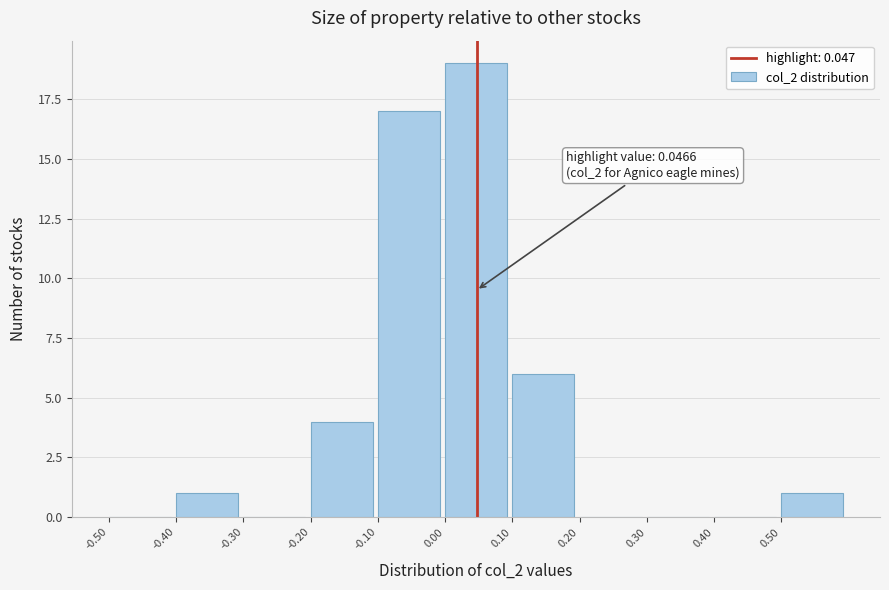

Which range on the x-axis has the tallest bar?

0.0 to 0.1